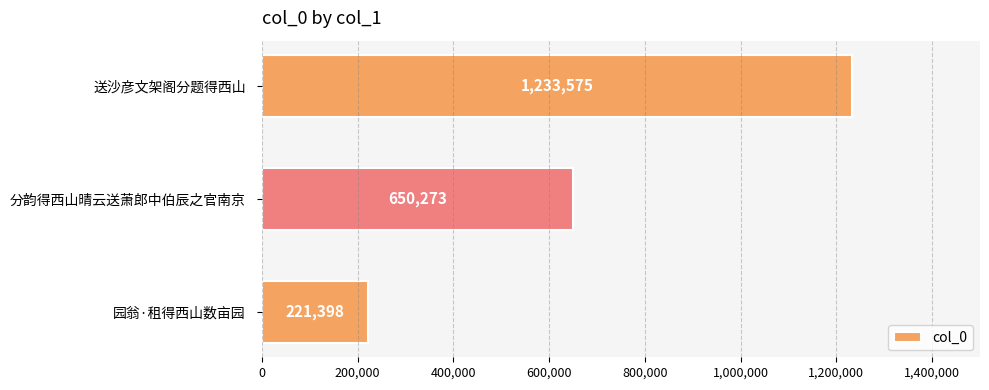

True or false: the data shows 1047251 at 分韵得西山晴云送萧郎中伯辰之官南京.

False